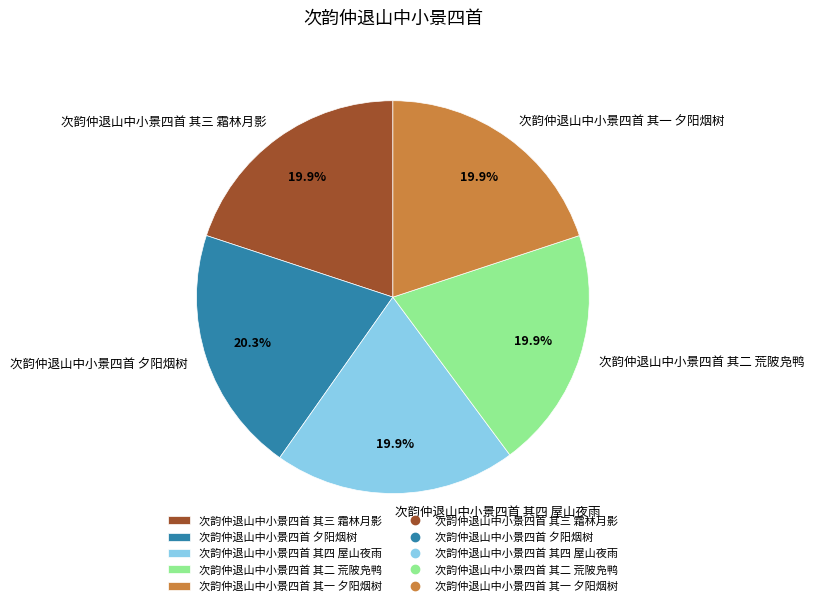

True or false: 次韵仲退山中小景四首 其三 霜林月影 accounts for 34% of the total.

False